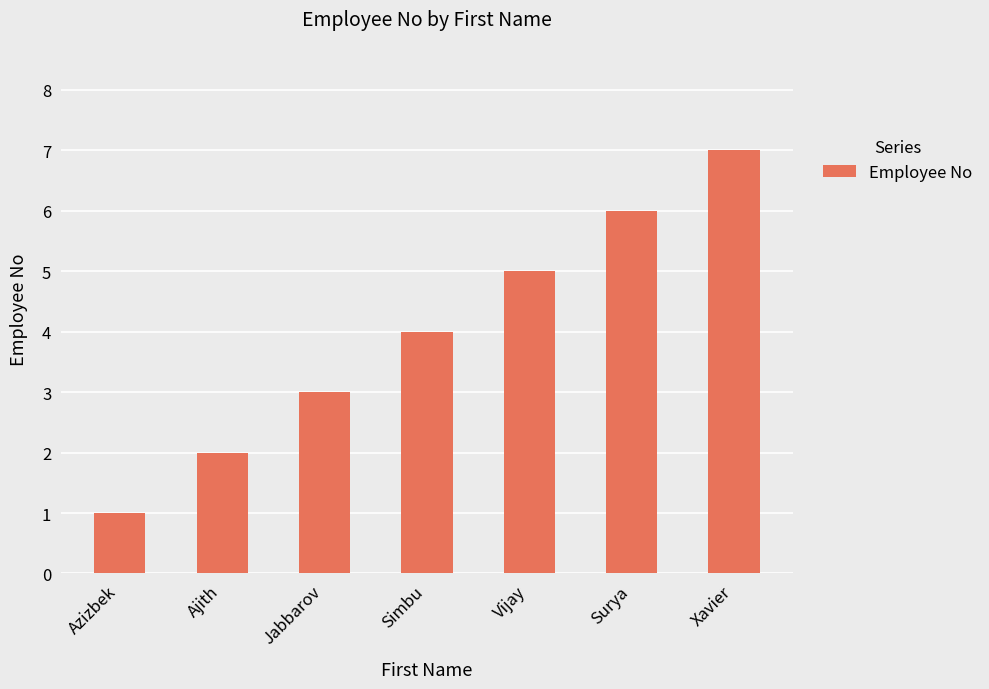

What is the change in value from Surya to Xavier?

+1